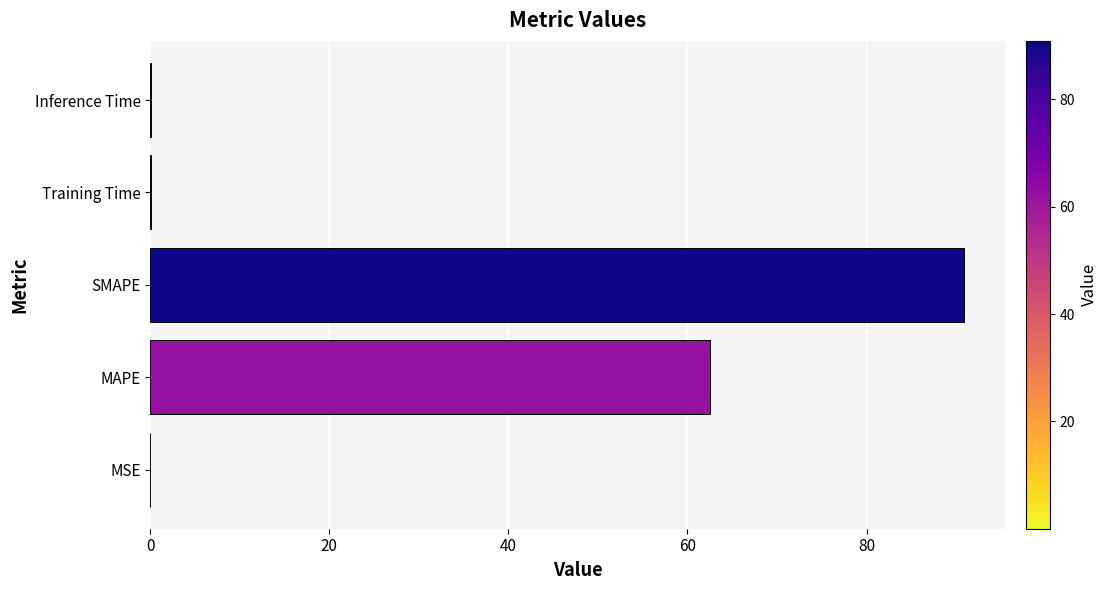

What is the sum of all values?

153.6